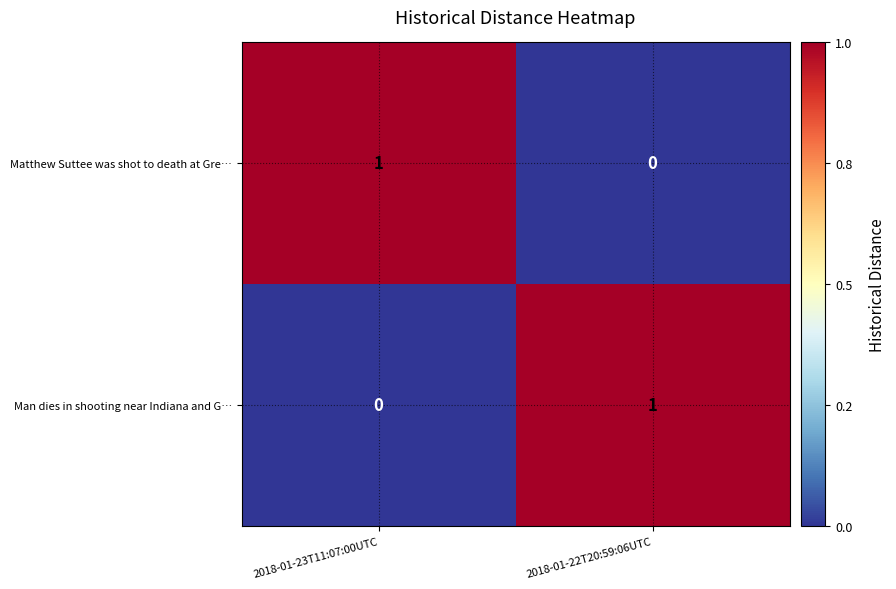

Where is Matthew Suttee was shot to death at Gre… nearest to the value 0?

2018-01-22T20:59:06UTC